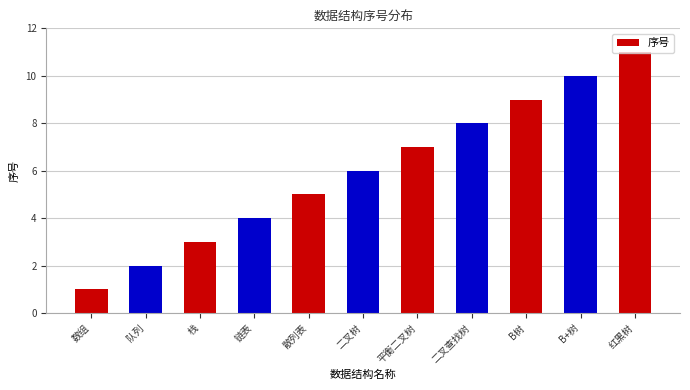

Reading left to right, what are all the values shown in this chart?

数组=1	队列=2	栈=3	链表=4	散列表=5	二叉树=6	平衡二叉树=7	二叉查找树=8	B树=9	B+树=10	红黑树=11